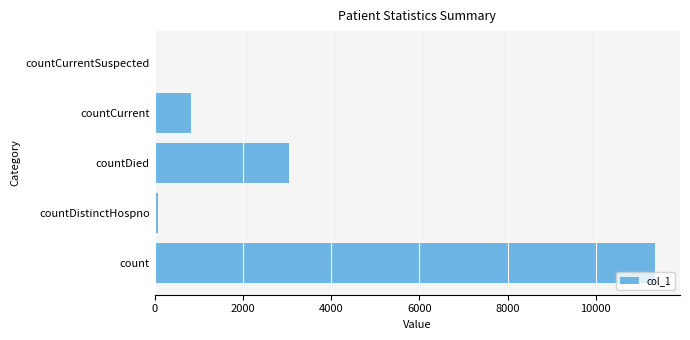

Where is the data nearest to the value 5671?

countDied